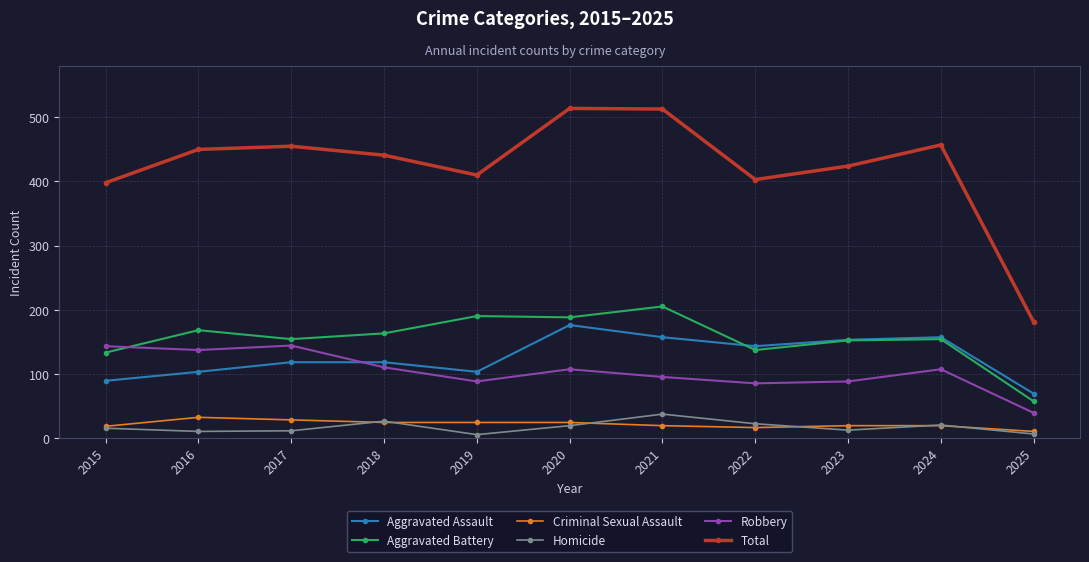

Read the Homicide value at 2020, to the nearest 5.

20